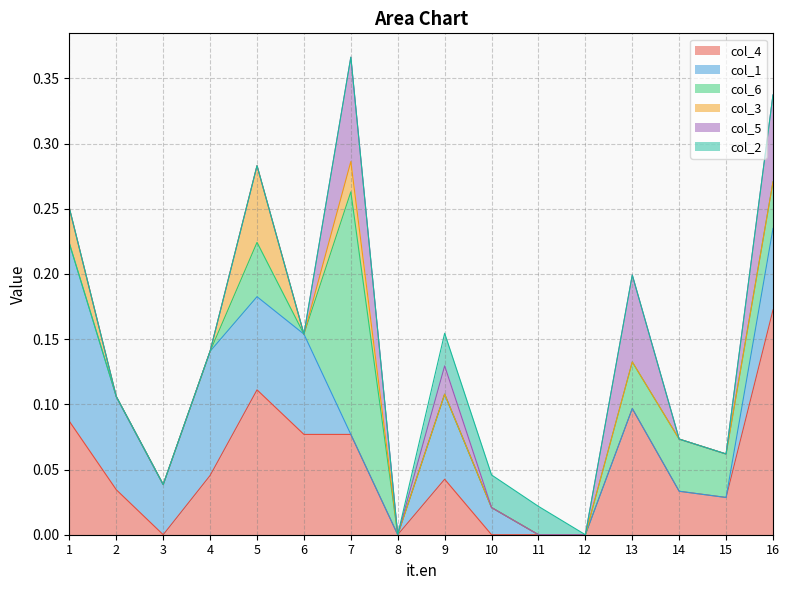

Between 1 and 15, which series saw the biggest shift?

col_1